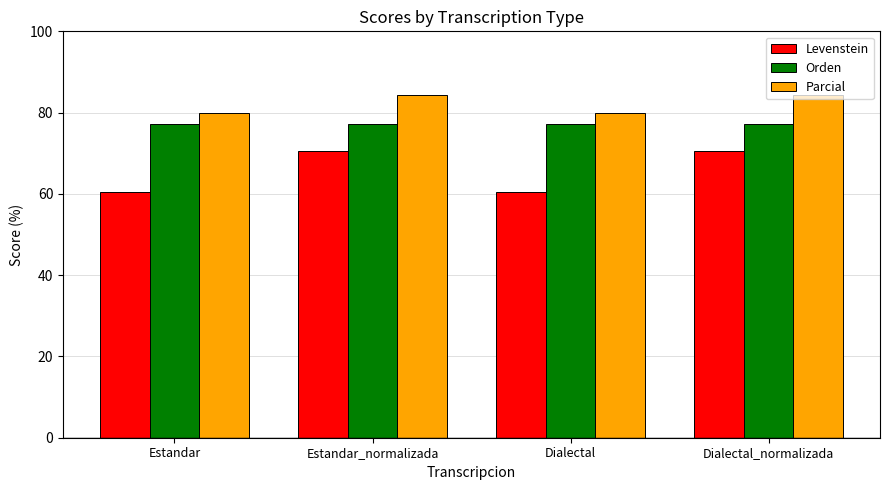

Is it true that Orden equals 77.2 at Estandar?

True